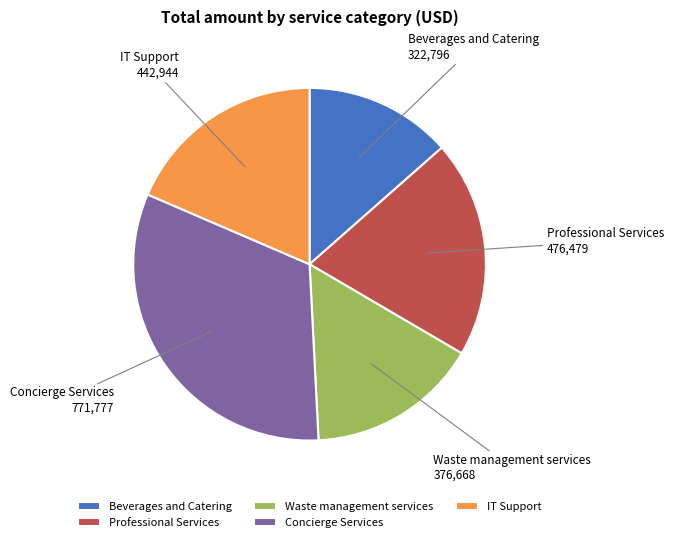

Which category has the biggest portion of the pie?

Concierge Services